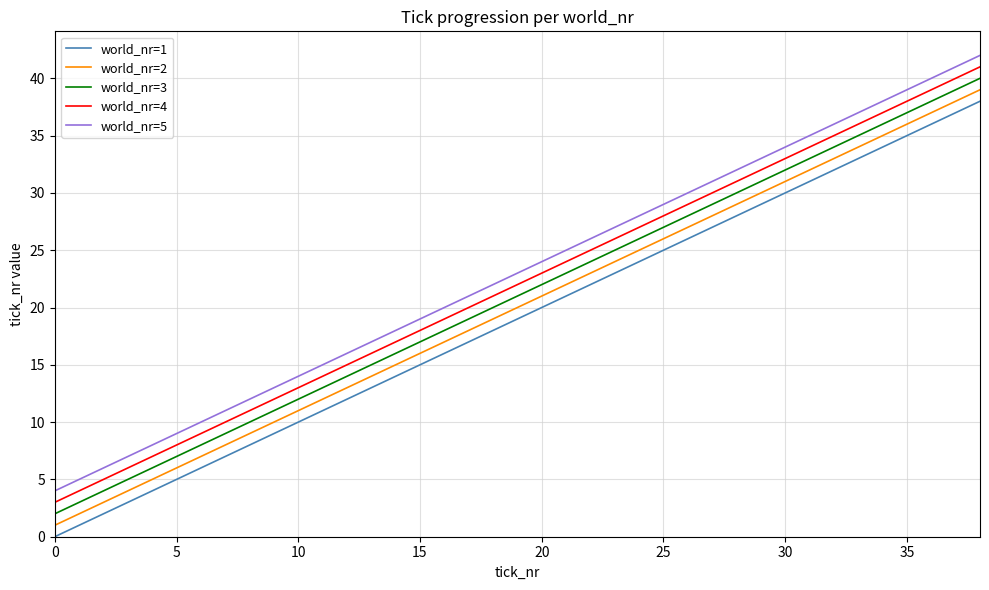

True or false: world_nr=3 and world_nr=2 cross at least once.

False